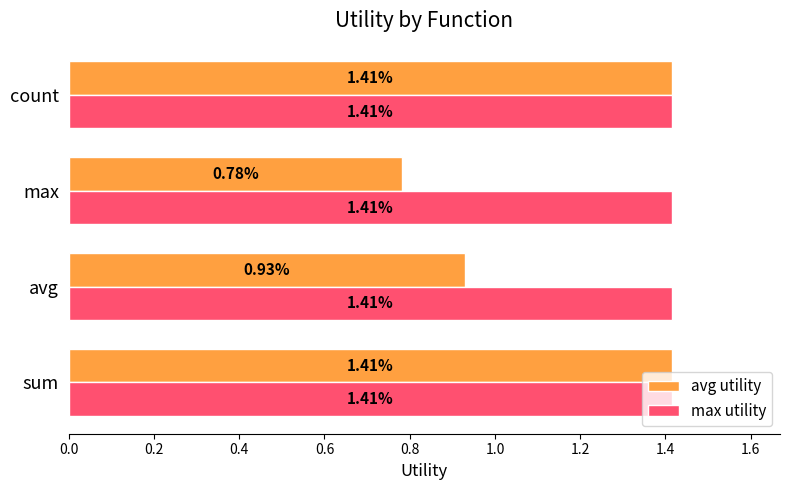

Which label corresponds to the smallest value in the chart?

max